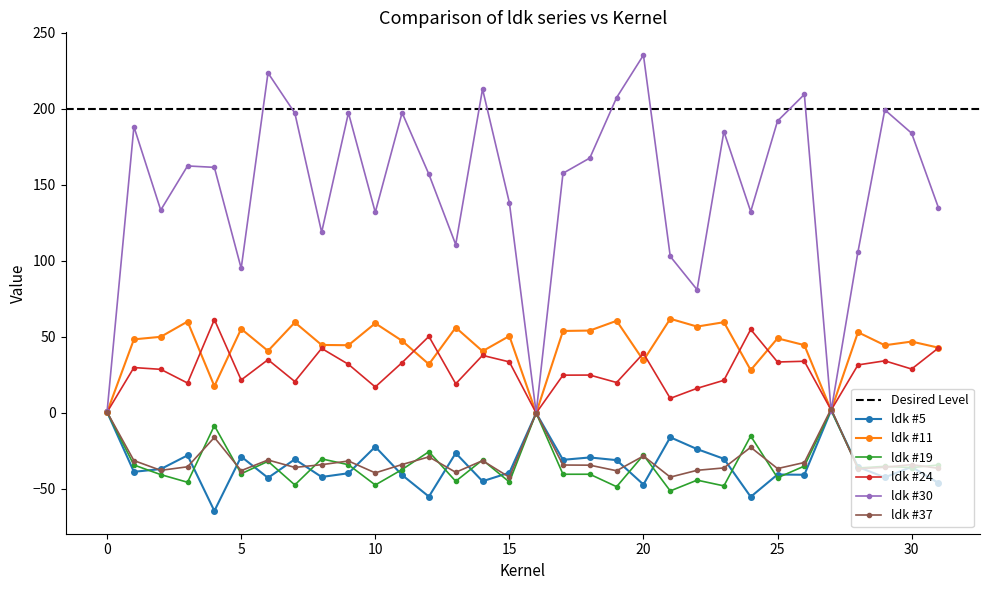

In ldk #30, how many points are lower than both neighbors (excluding endpoints)?

9